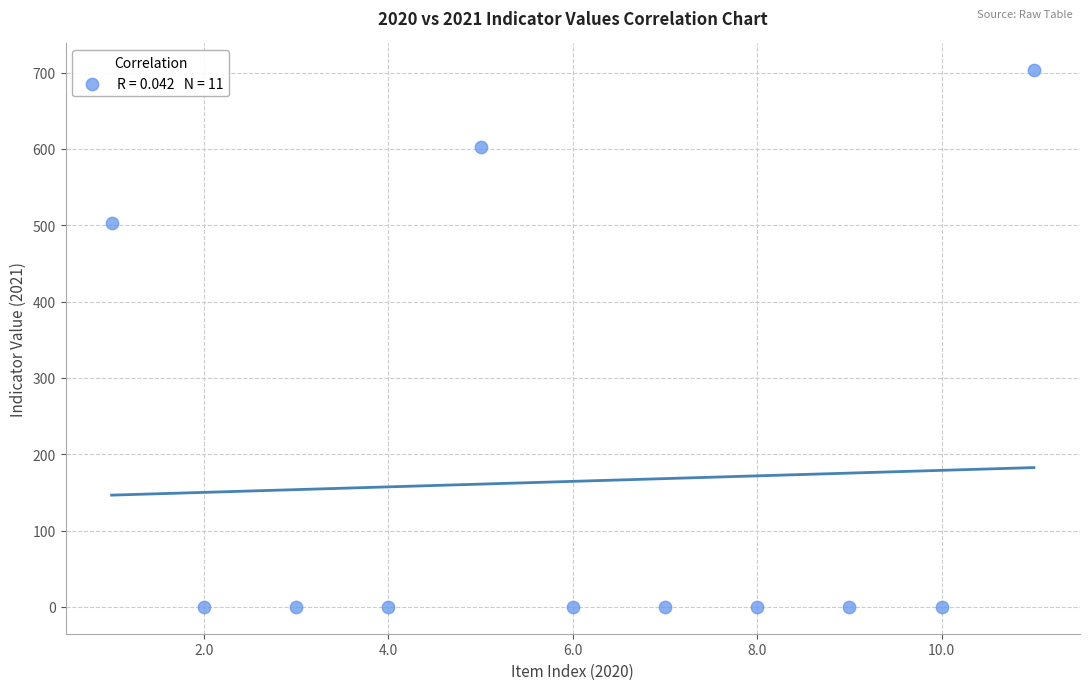

What Y value in the scatter plot is closest to 351?

503